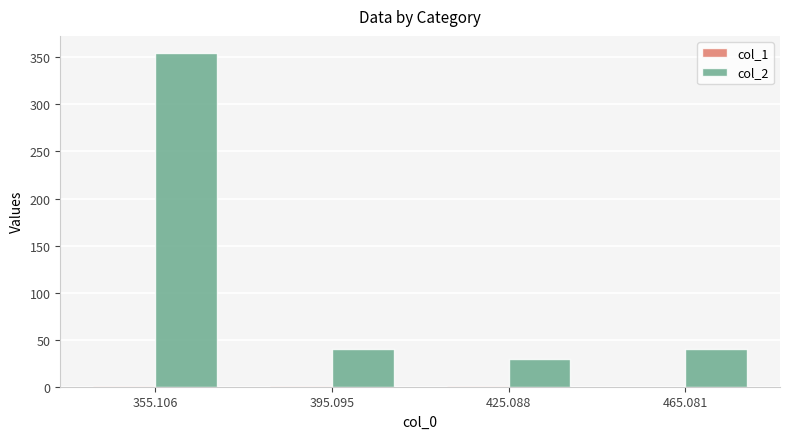

What is the sum of all col_2 values?

465.1